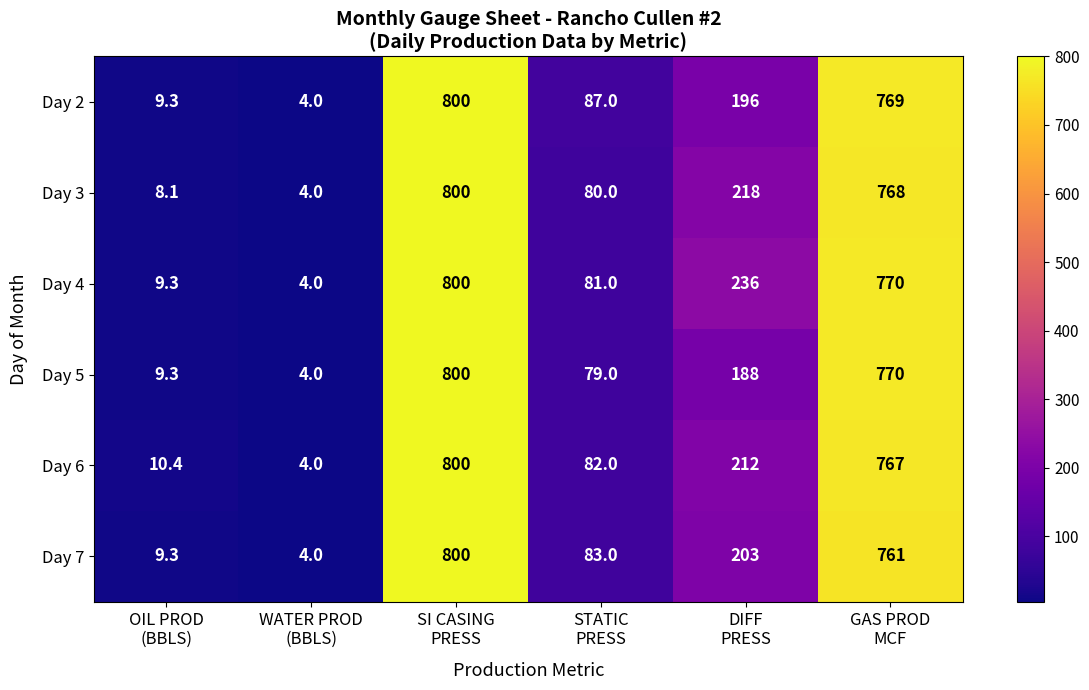

At how many categories does at least one series exceed 46?

4